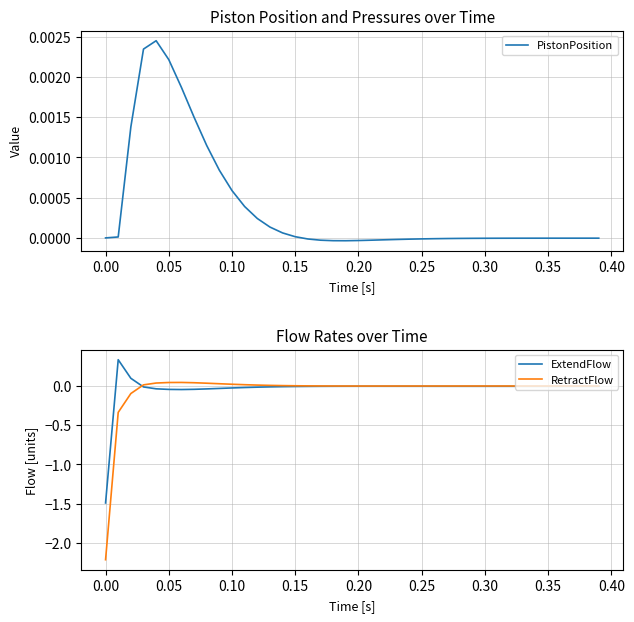

At how many categories does at least one series exceed -1?

40